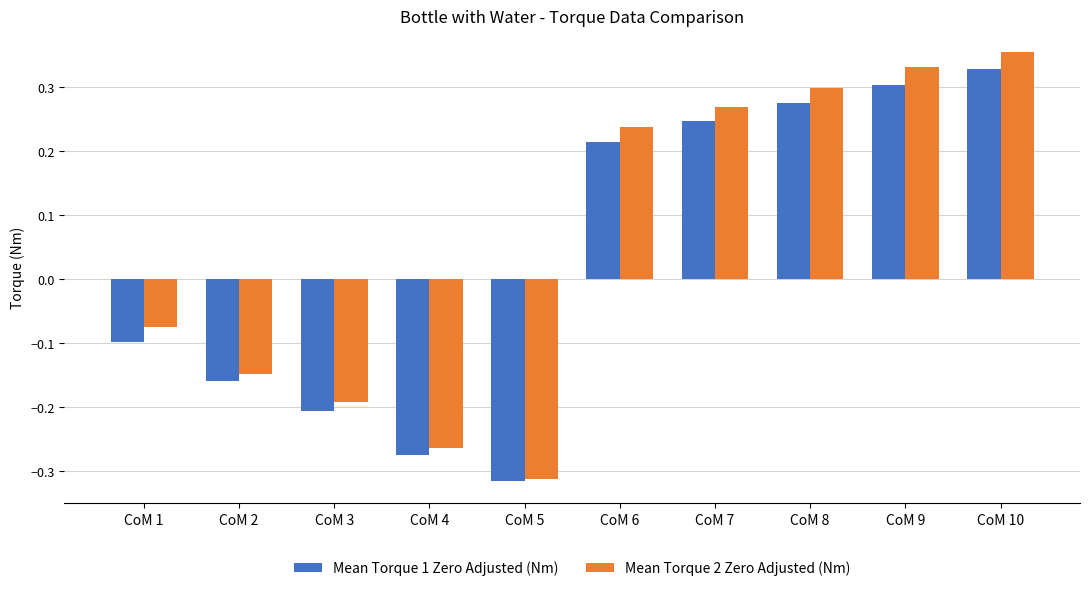

At which category does the chart reach its peak across all series?

CoM 10